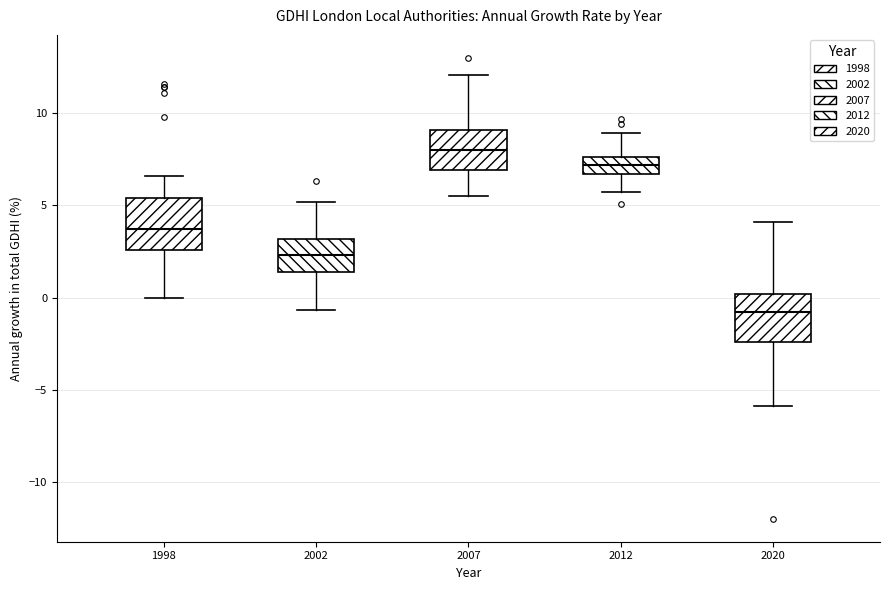

Reading left to right, transcribe this box plot: for each box, give where its median line is, the range the box spans, and where its two whiskers end, as read against the y-axis. The values are not printed on the chart, so give them approximately, as read against the axis.

1998: median 3.5, box 2.5 to 5.5, whiskers 0.0 to 6.5
2002: median 2.5, box 1.5 to 3.0, whiskers -0.5 to 5.0
2007: median 8.0, box 7.0 to 9.0, whiskers 5.5 to 12.0
2012: median 7.0, box 6.5 to 7.5, whiskers 5.5 to 9.0
2020: median -1.0, box -2.5 to 0.0, whiskers -6.0 to 4.0